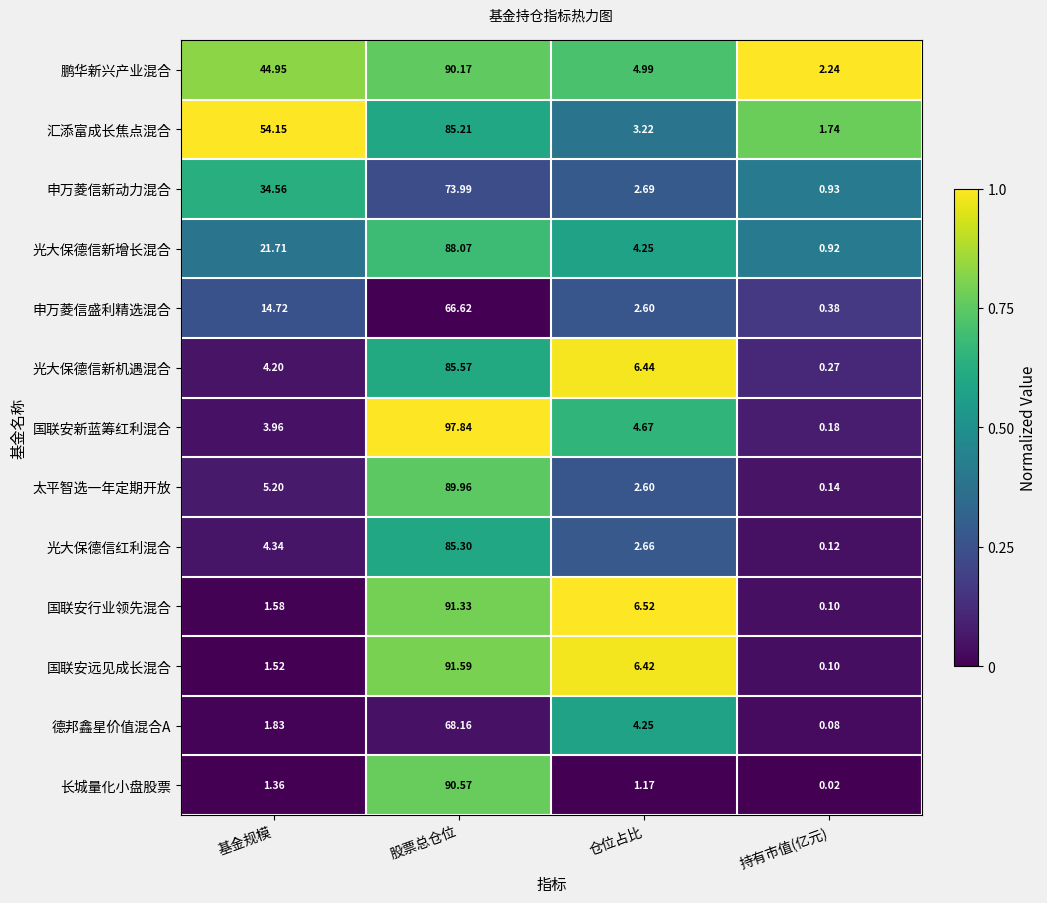

Between 基金规模 and 持有市值(亿元), which series saw the biggest shift?

汇添富成长焦点混合